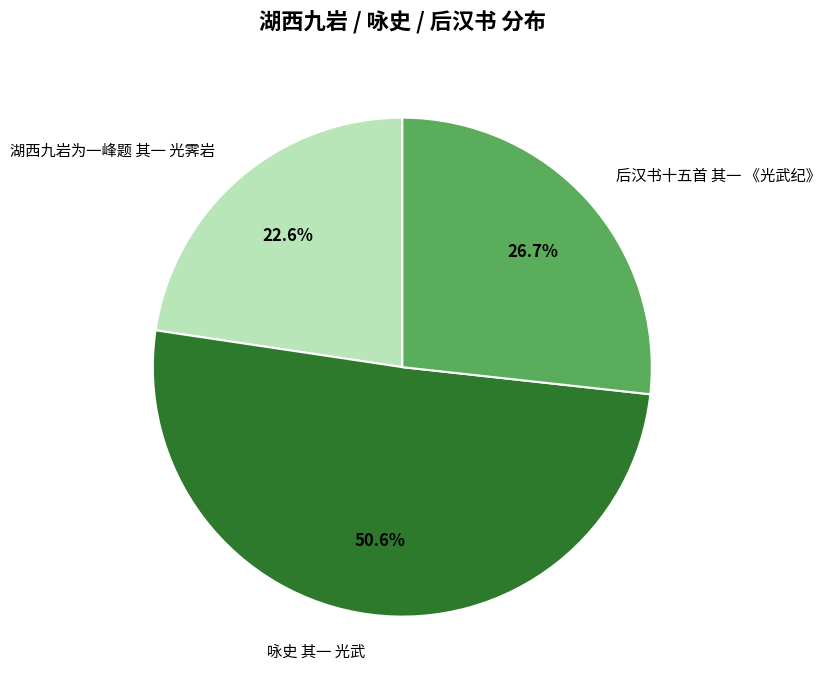

Count the number of slices in the pie.

3